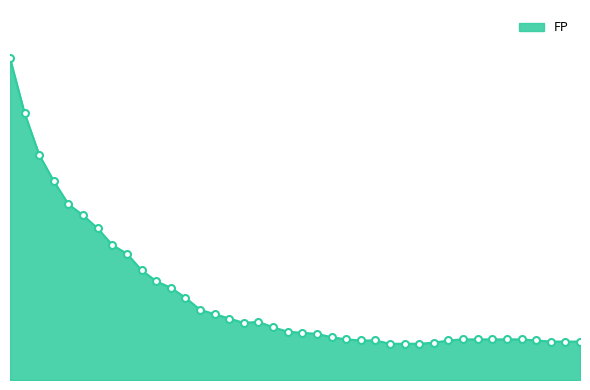

What is the value of the 10th point from the left?

100